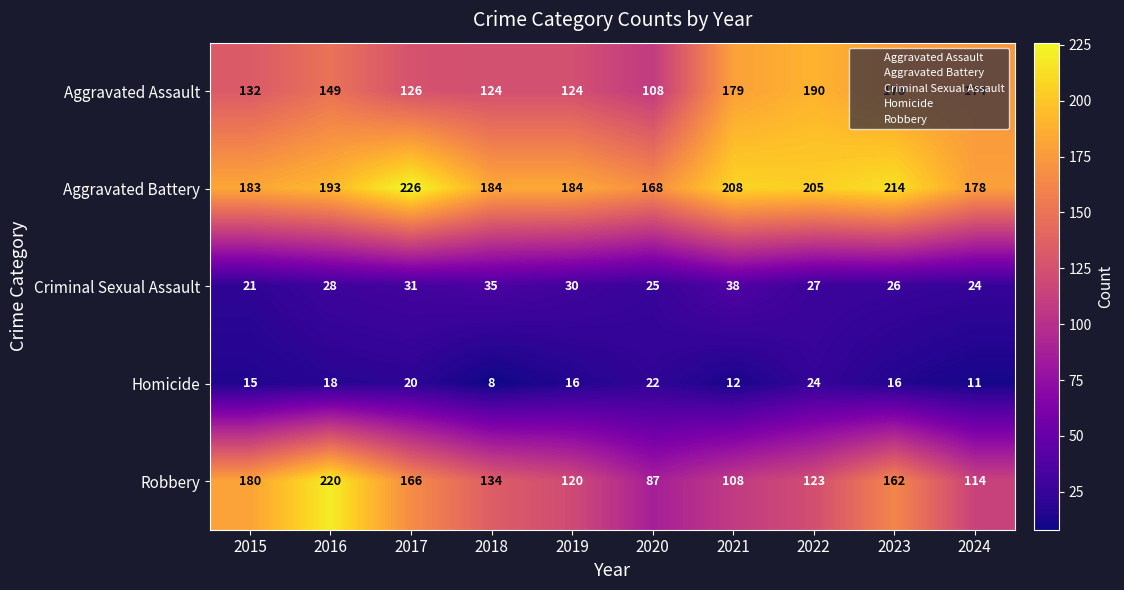

What value does the Homicide series have at 2020, to the nearest 10?

20